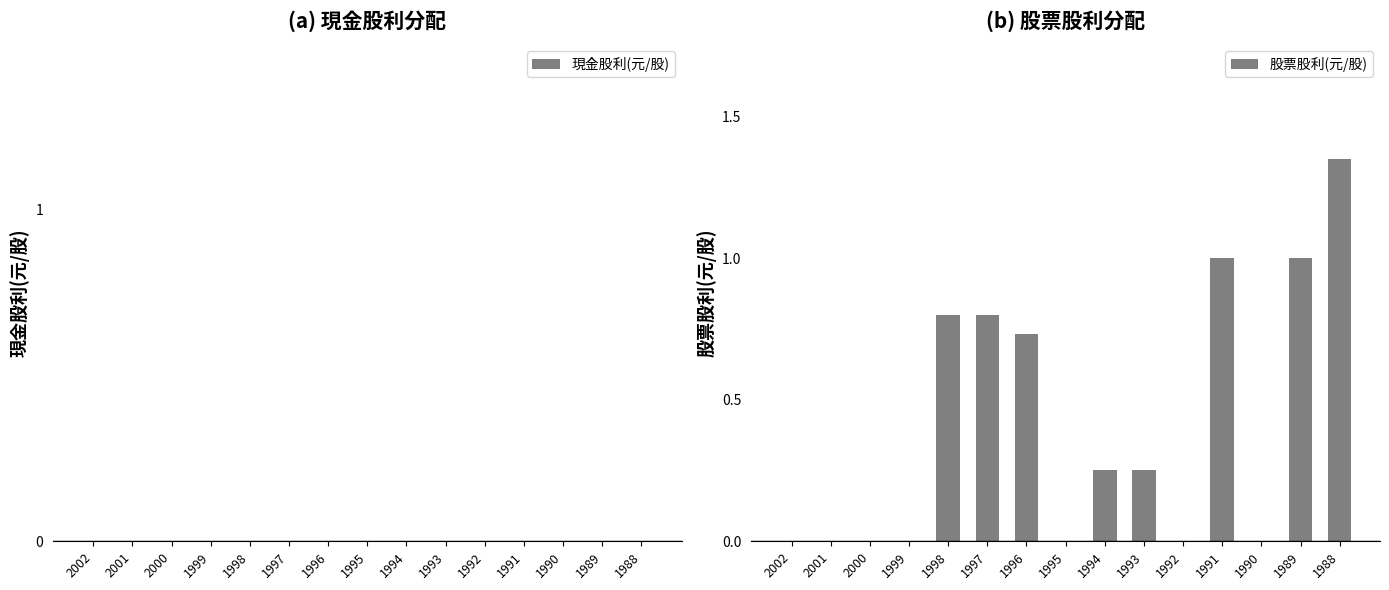

The chart shows a value of 0.1 at 1993. True or false?

False